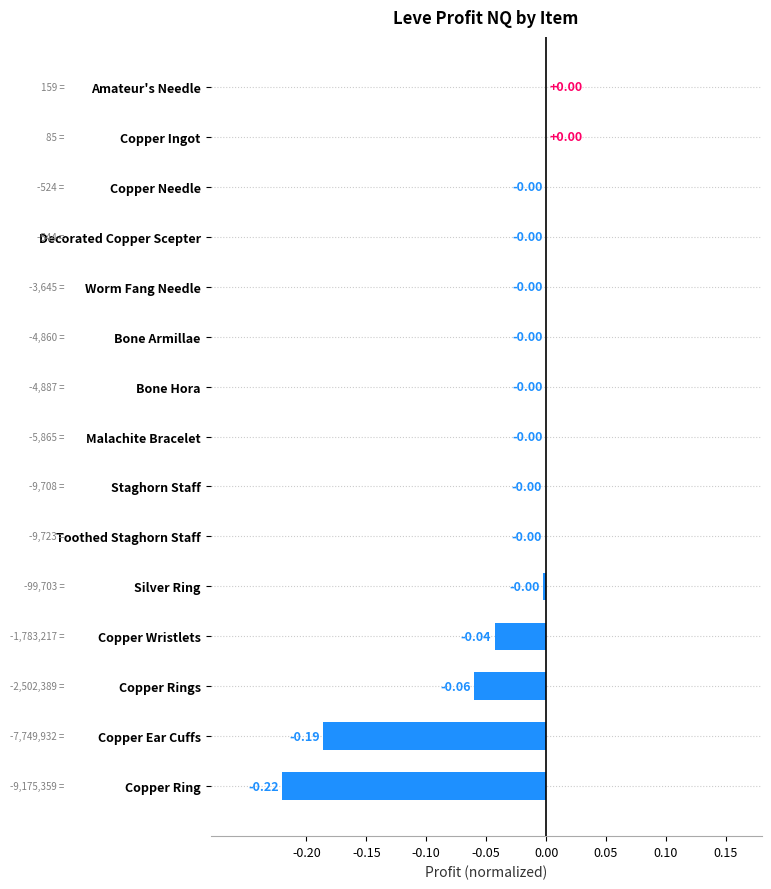

Between Malachite Bracelet and Copper Ear Cuffs, which is larger?

Malachite Bracelet